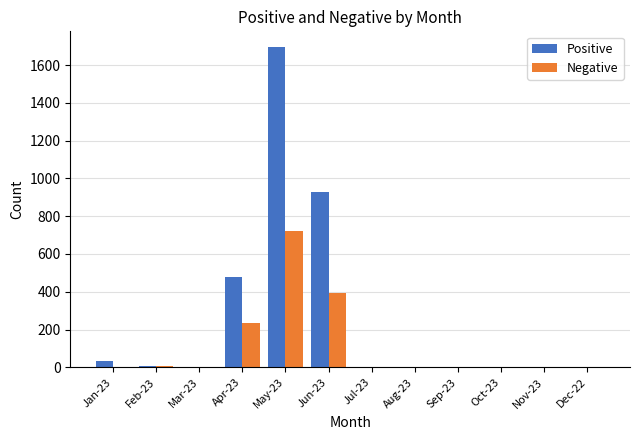

At which label is Positive closest to 847?

Jun-23